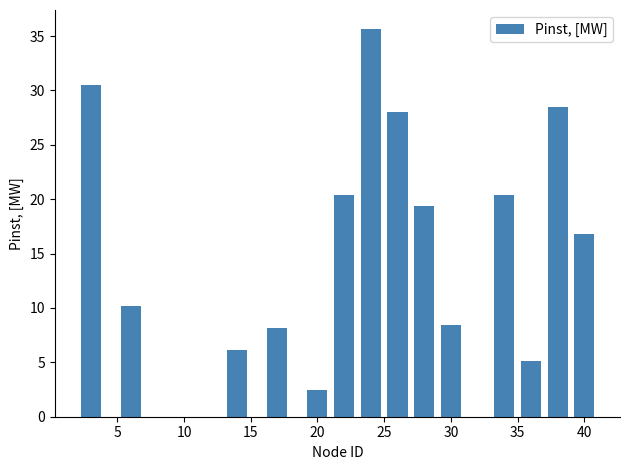

What is the difference between the second highest and second lowest values?

25.4